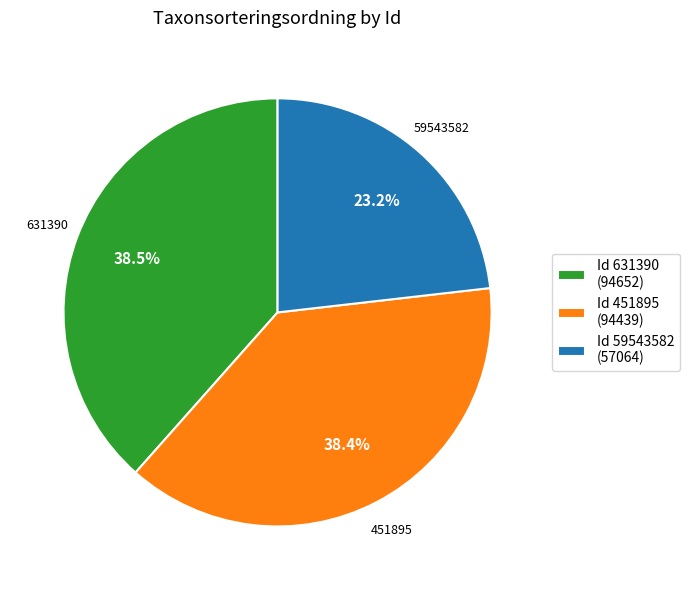

How much of the chart is everything except 451895?

61.6%